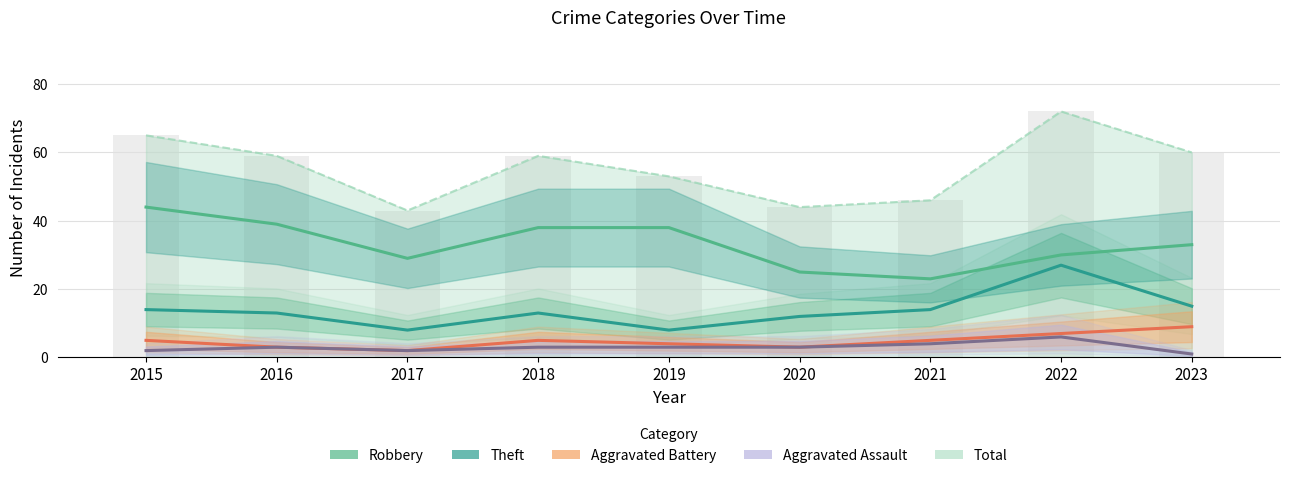

The value of Total at 2022 is 16. True or false?

False